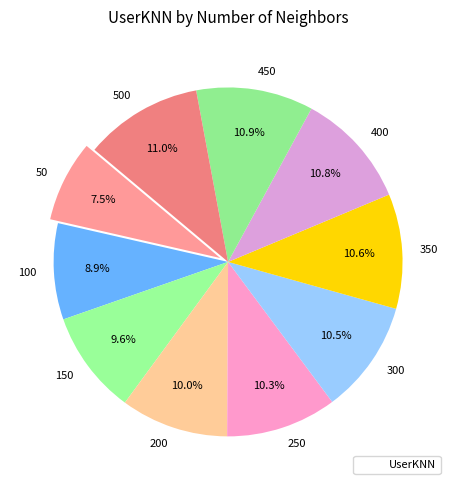

Is 350 the majority of the pie?

No